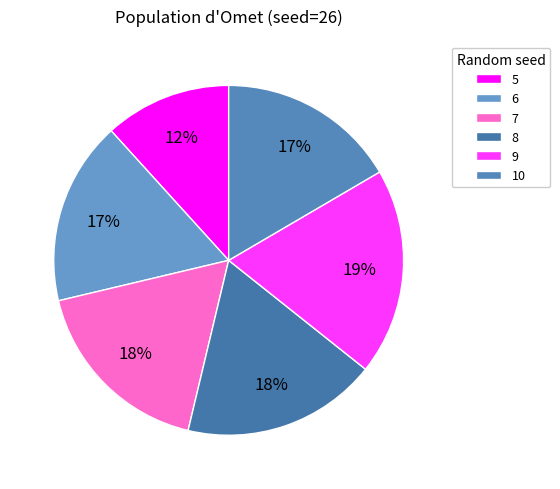

Which slice is the largest?

9